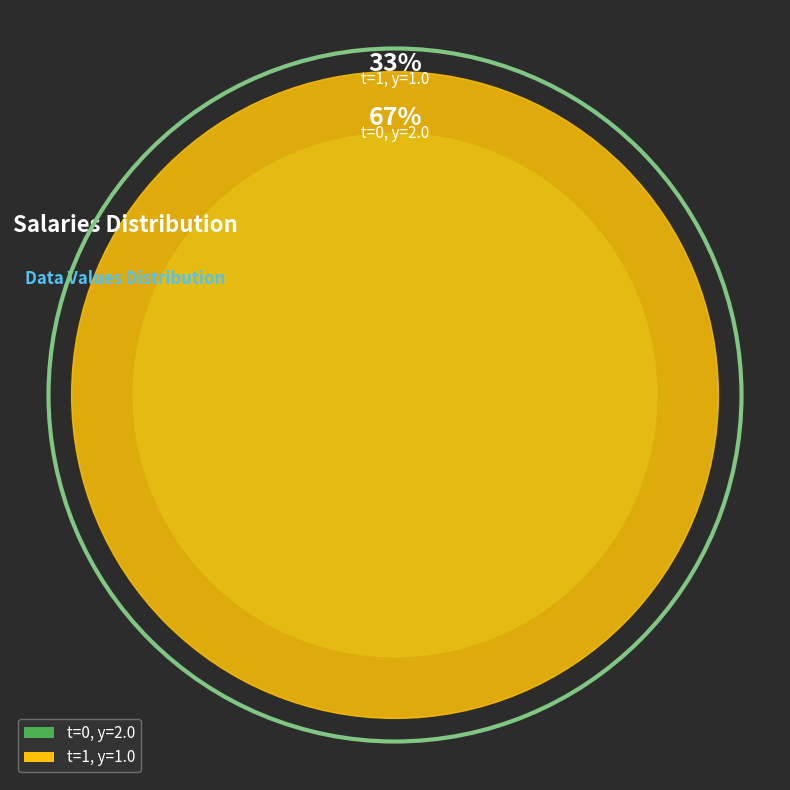

To the nearest percent, what percentage of the pie is 1?

33%